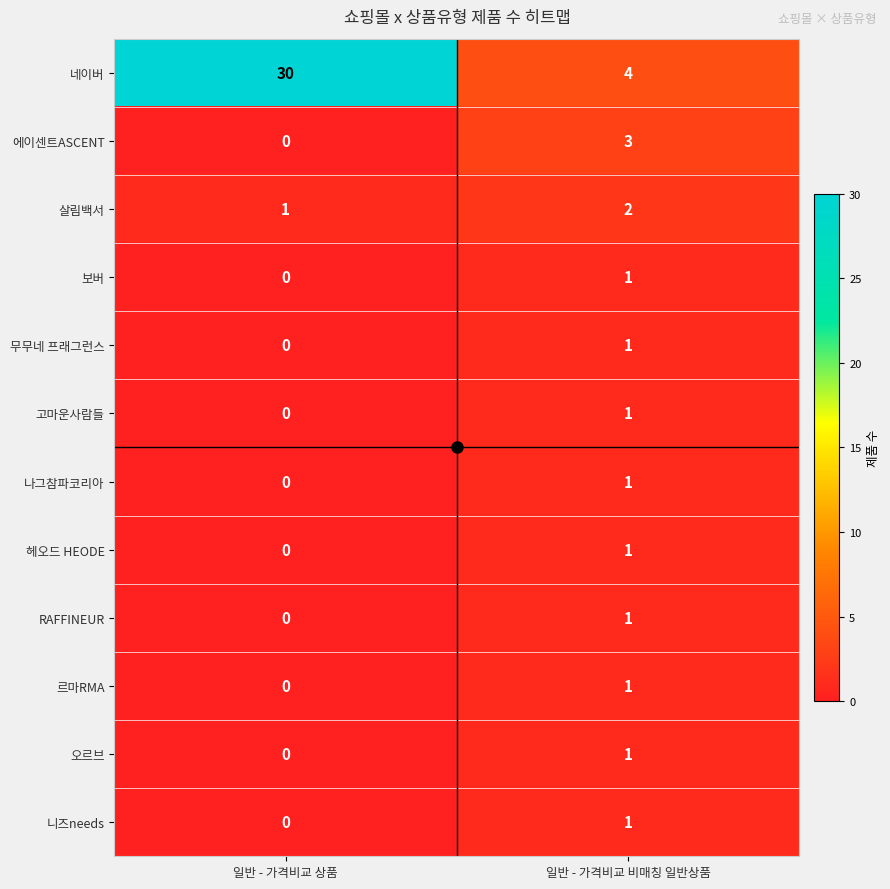

How many series are shown in this chart?

12